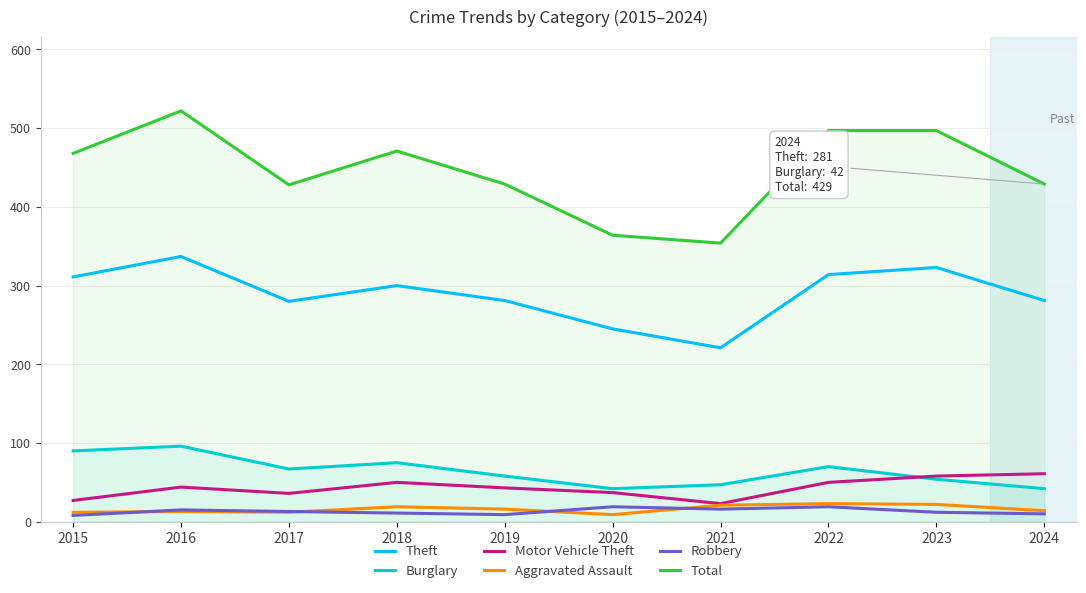

How many lines are shown in the chart?

6